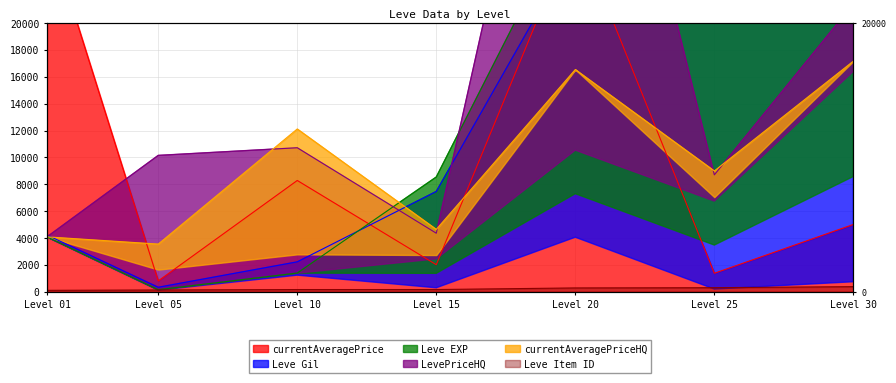

What is the total value across all series at Level 30?

119183.4